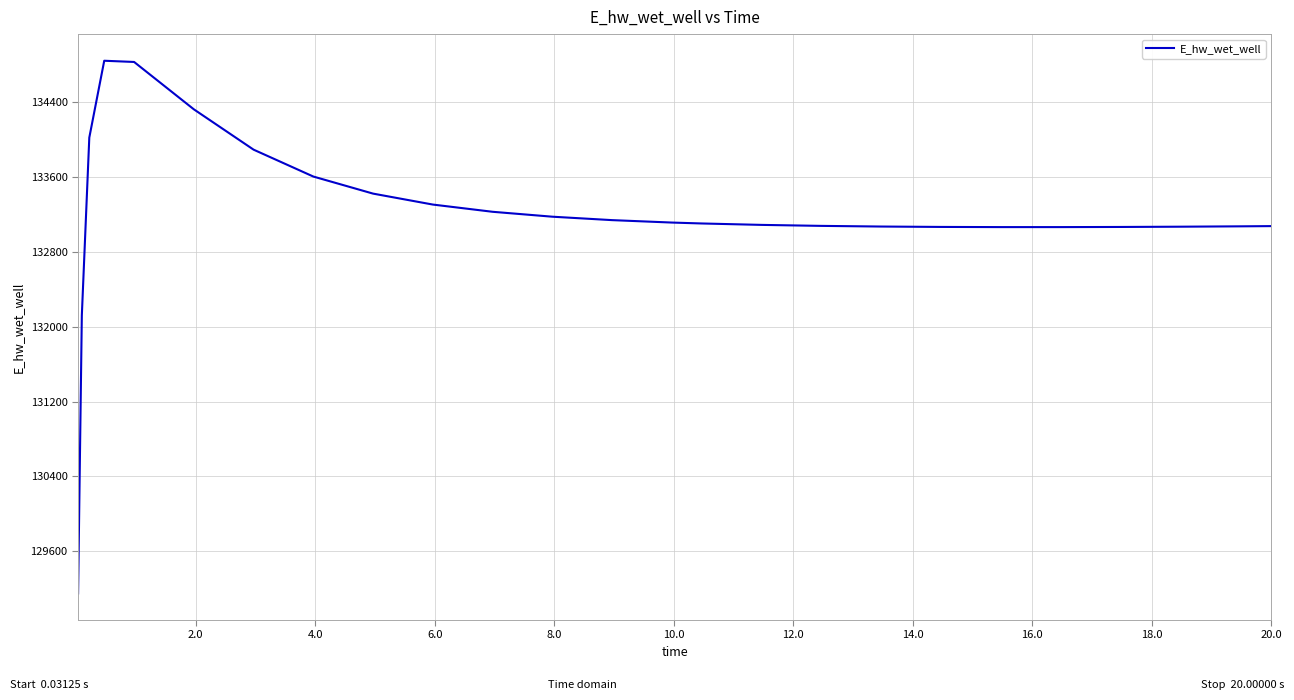

What is the minimum value shown in the chart?

129149.6